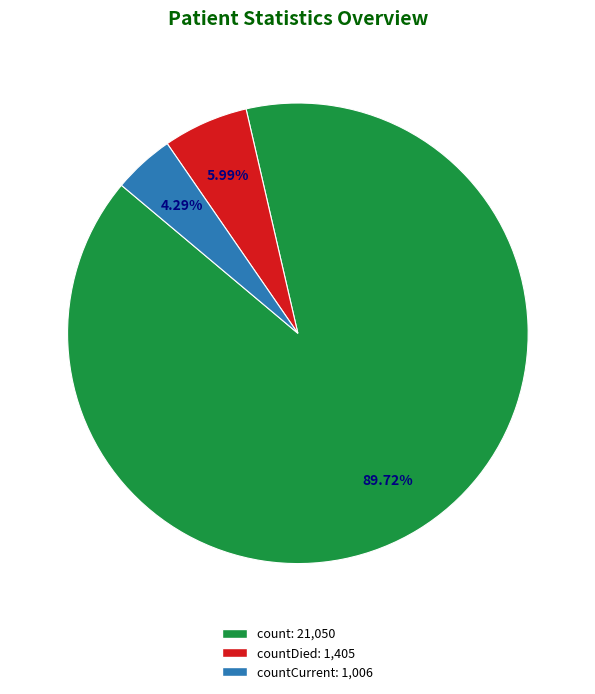

Which has a higher value, countCurrent: 1,006 or count: 21,050?

count: 21,050